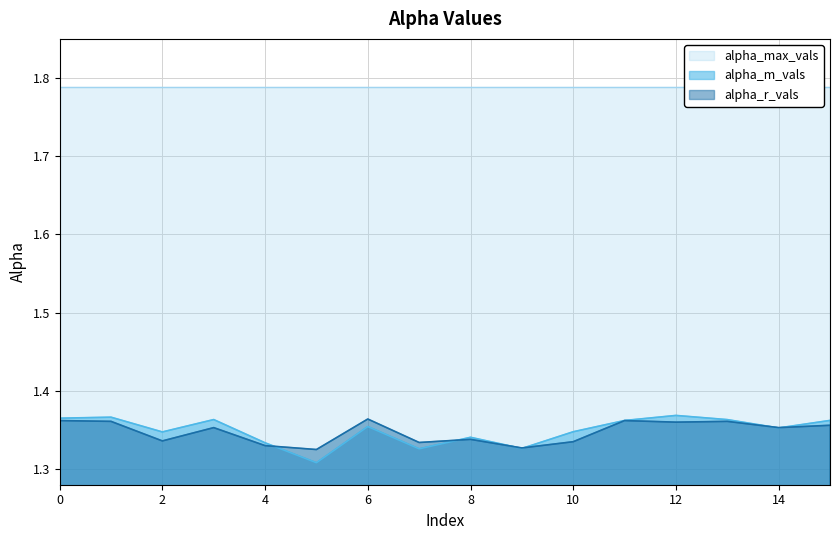

How many interior local peaks does the alpha_m_vals series have?

5